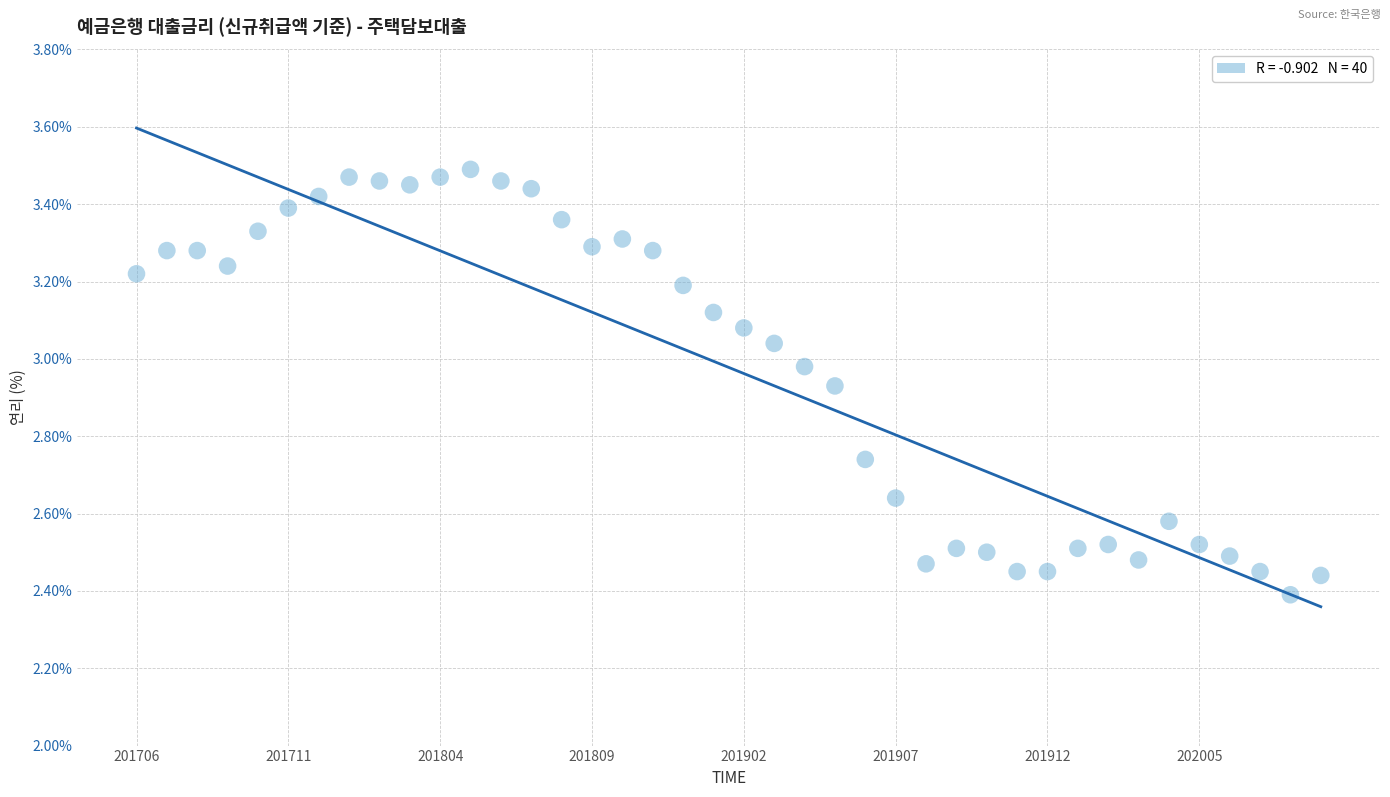

What is the range of Y values (max minus min)?

1.1